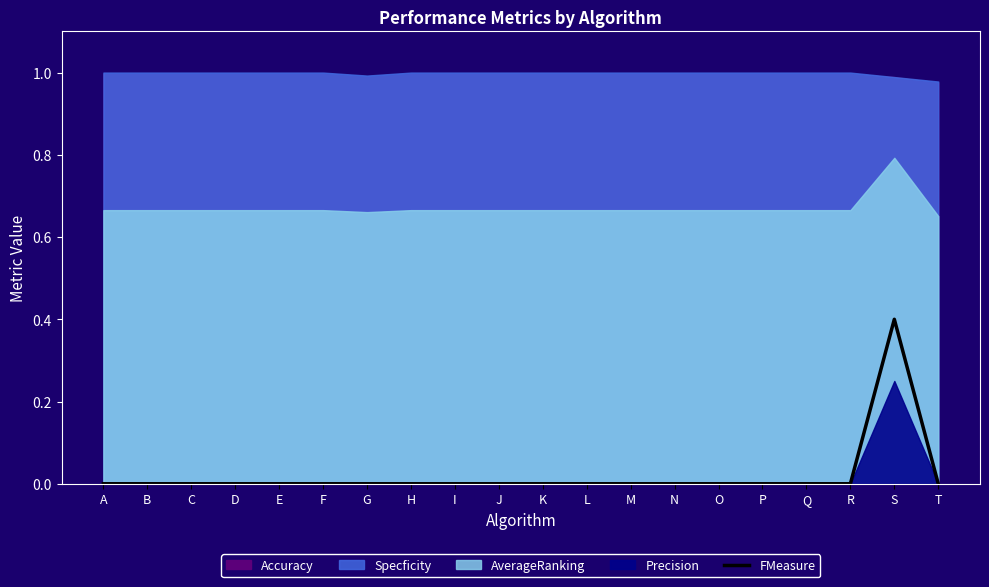

The chart shows a value of 0.0 at B. True or false?

True